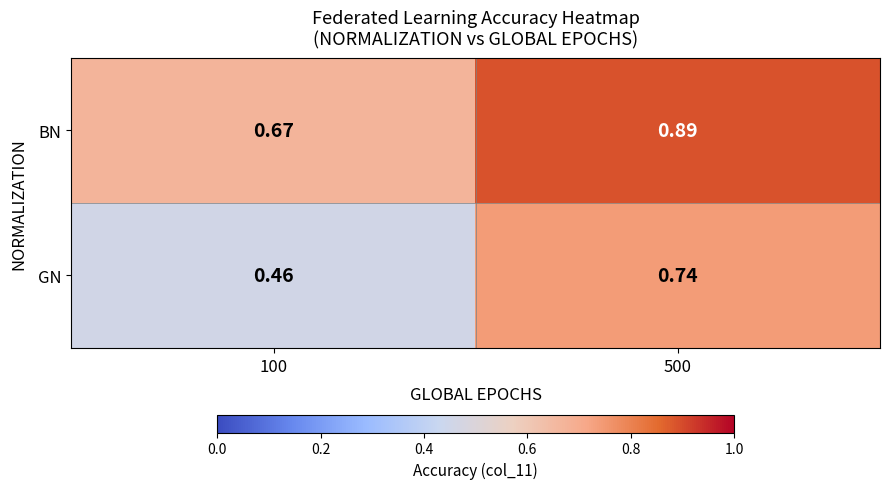

List the series in order of their overall mean, lowest first.

GN, BN